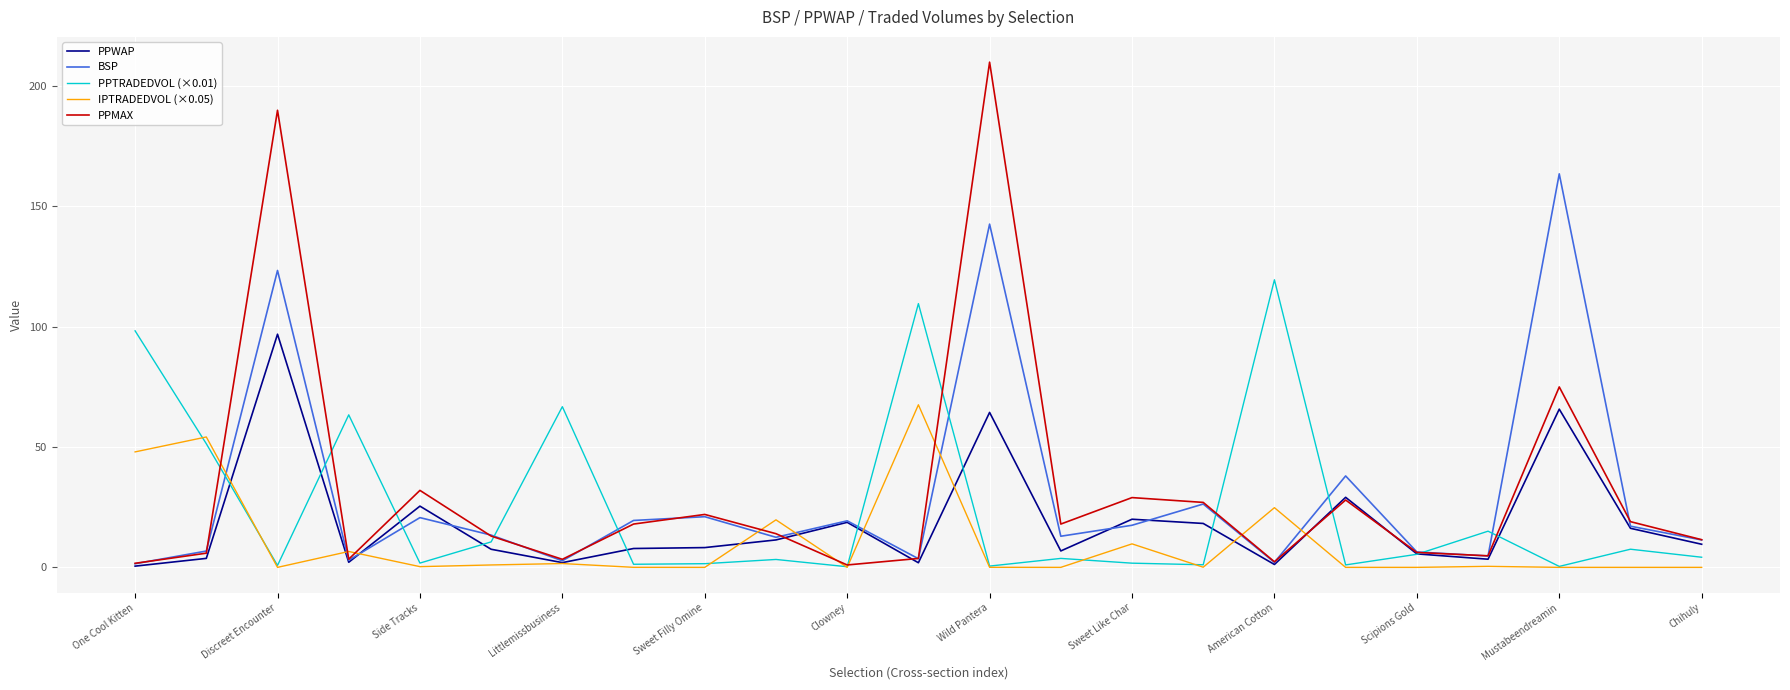

Which series has the largest total across all categories?

PPMAX